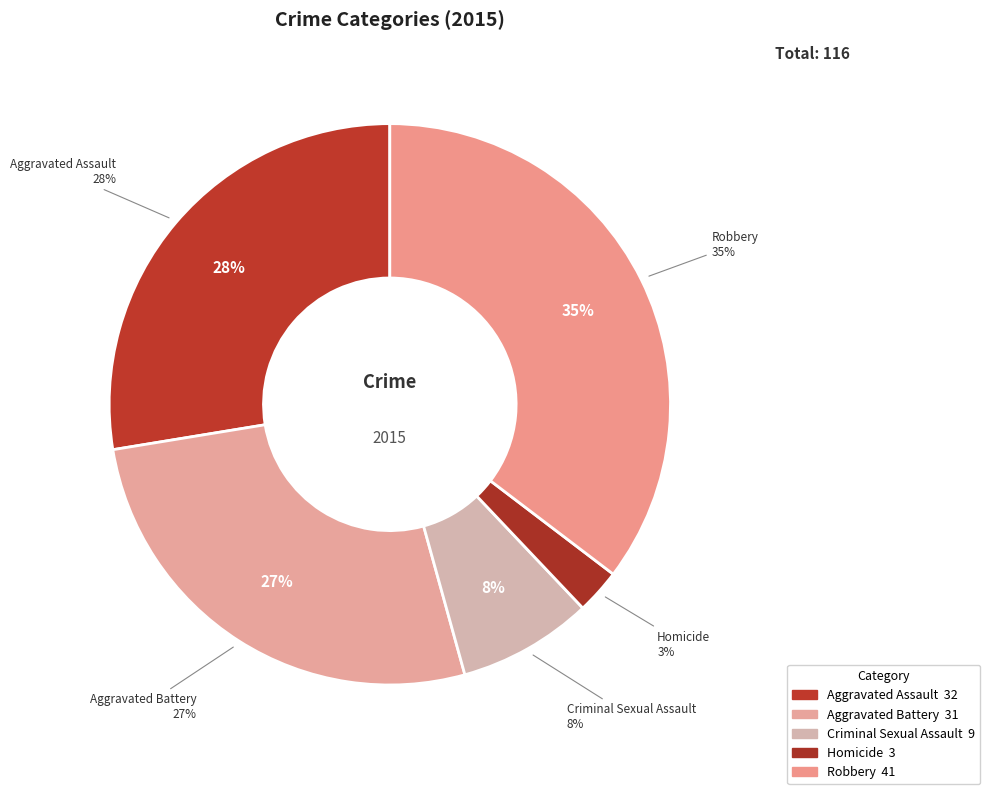

How many slices are in this pie chart?

5